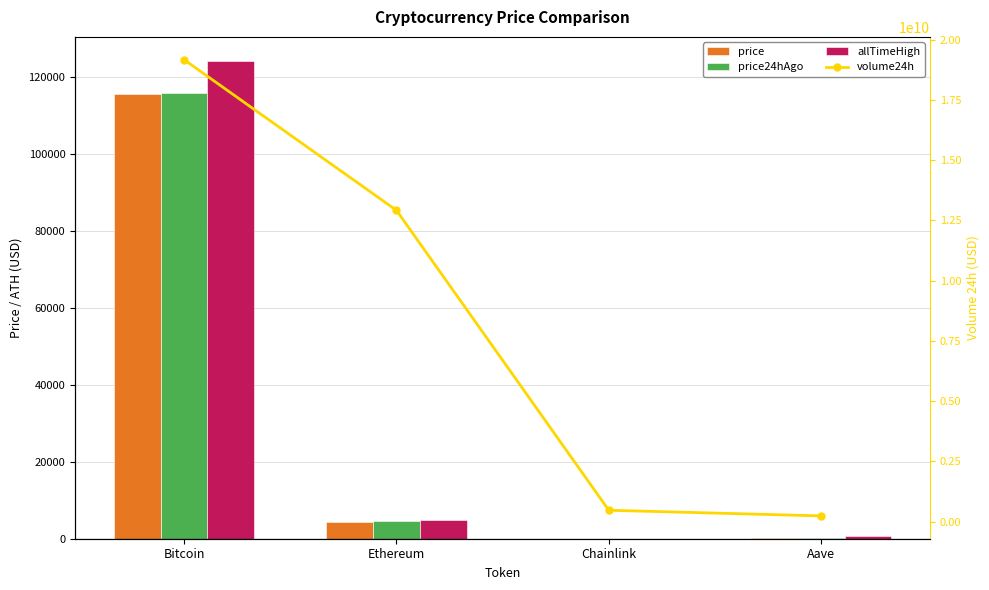

Reading left to right, transcribe all the data shown in this chart.

price: Bitcoin=115570.0	Ethereum=4472.4	Chainlink=23.3	Aave=296.9
price24hAgo: Bitcoin=115664.0	Ethereum=4481.6	Chainlink=23.5	Aave=300.6
allTimeHigh: Bitcoin=124128.0	Ethereum=4946.1	Chainlink=52.7	Aave=661.7
volume24h: Bitcoin=19163613337.0	Ethereum=12913648203.0	Chainlink=467193391.0	Aave=232625704.0